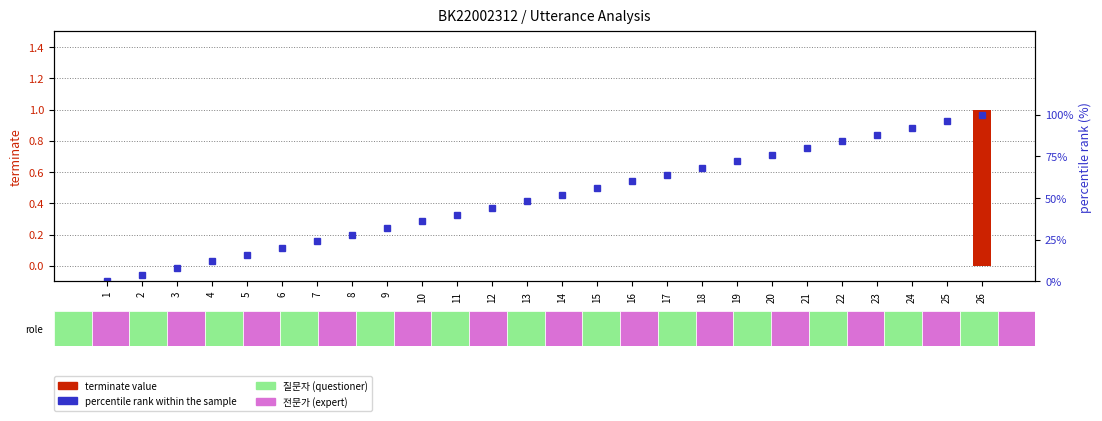

List the series in order of their peak value, highest first.

percentile rank within the sample, terminate value